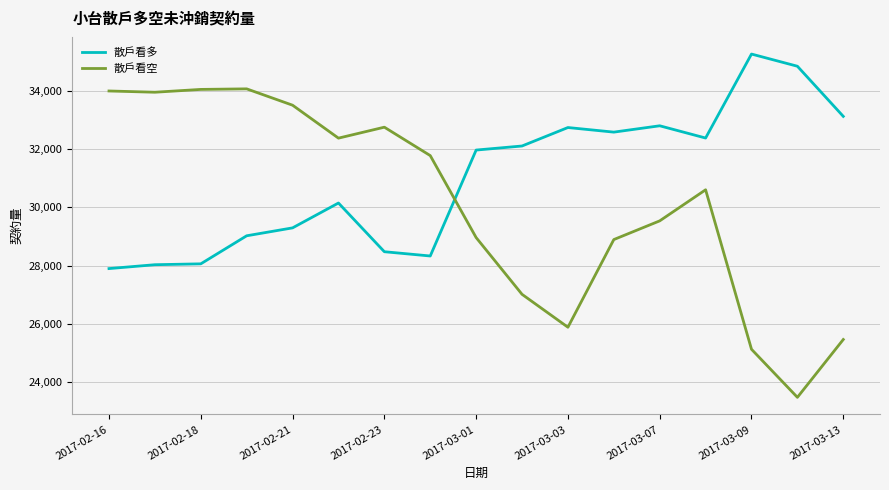

Which series has the widest spread of values?

散戶看空